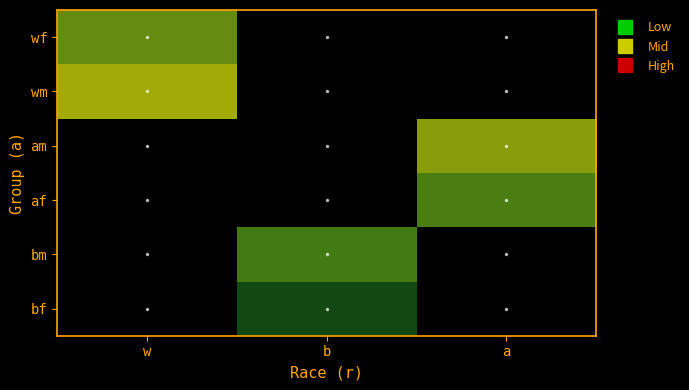

Which label corresponds to the smallest value in the chart?

b